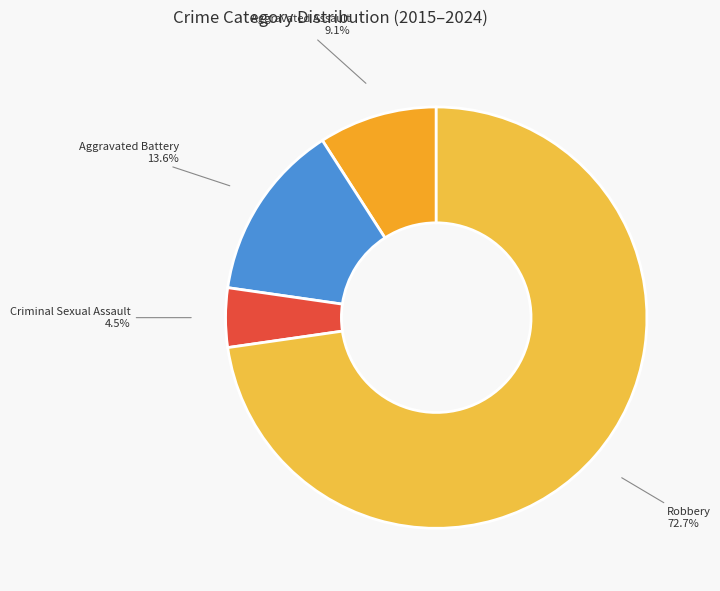

Between Aggravated Battery and Robbery, which is larger?

Robbery